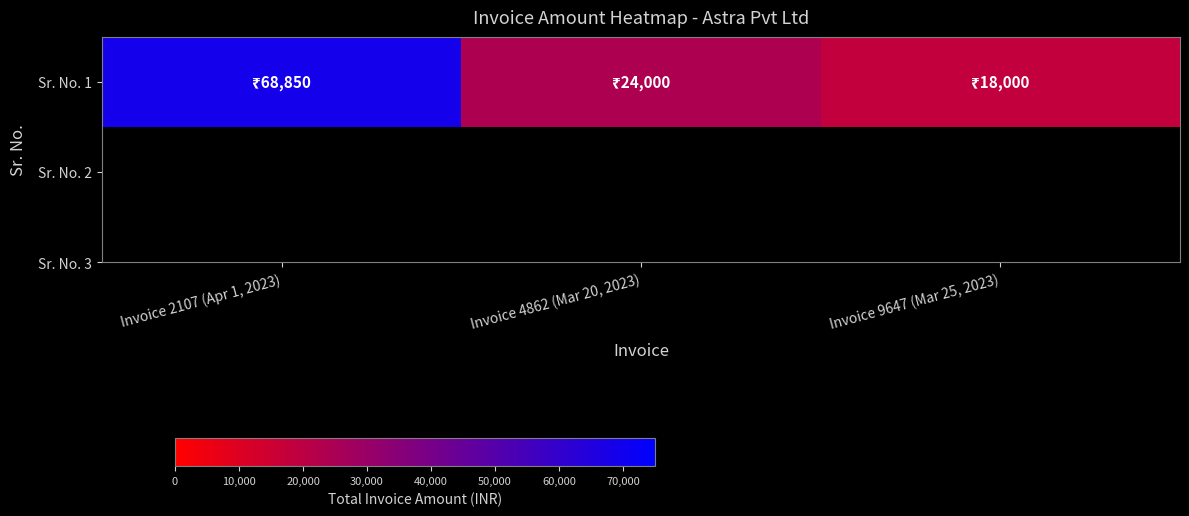

Rank the categories by value from lowest to highest.

Invoice 9647 (Mar 25, 2023), Invoice 4862 (Mar 20, 2023), Invoice 2107 (Apr 1, 2023)